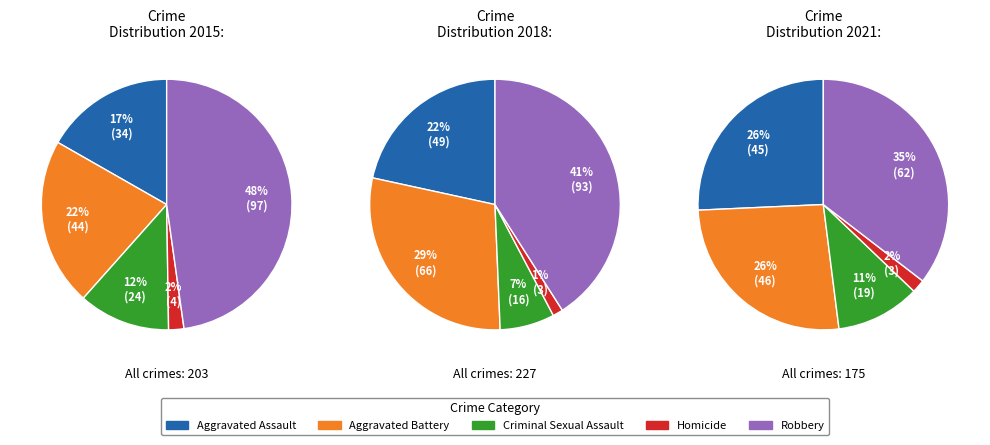

To the nearest percent, what percentage of the pie is Aggravated Assault?

22%